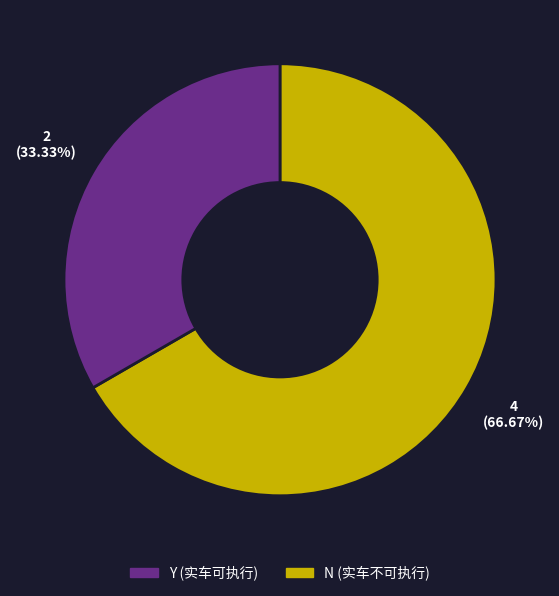

The Y slice represents 73% of the pie. True or false?

False